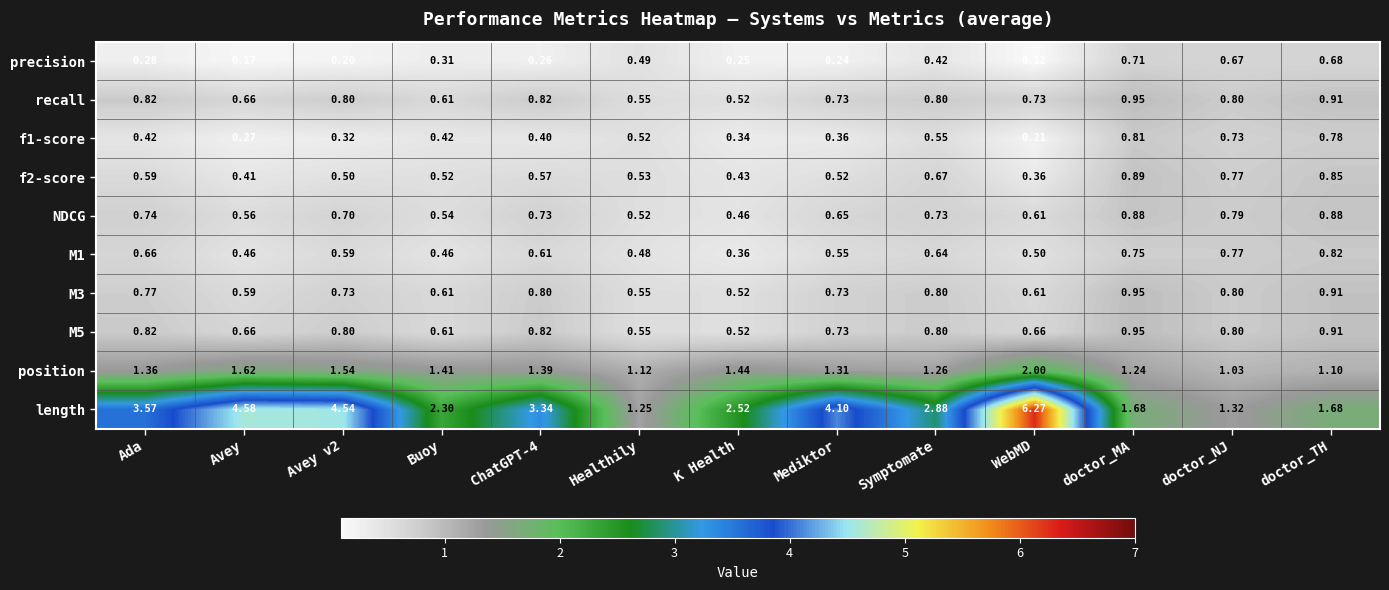

Where is f1-score nearest to the value 0?

WebMD